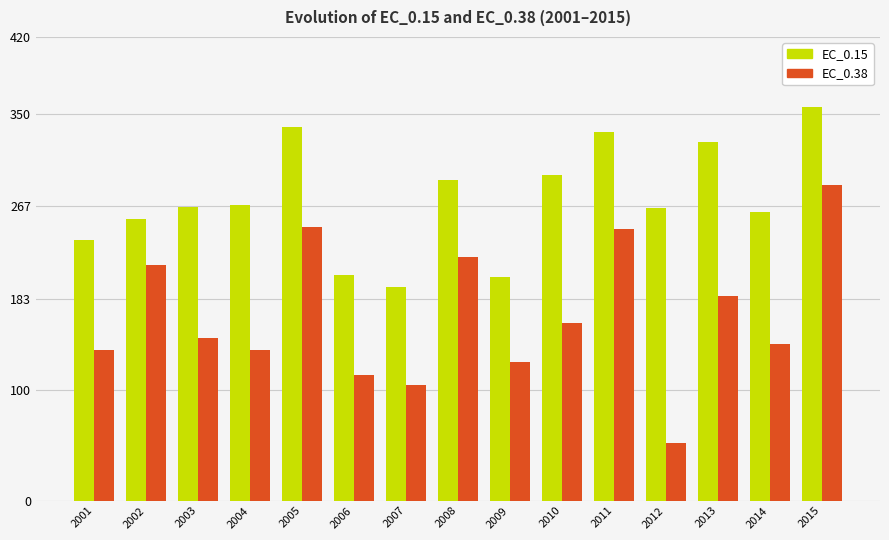

What is the average value of the EC_0.38 series?

167.7